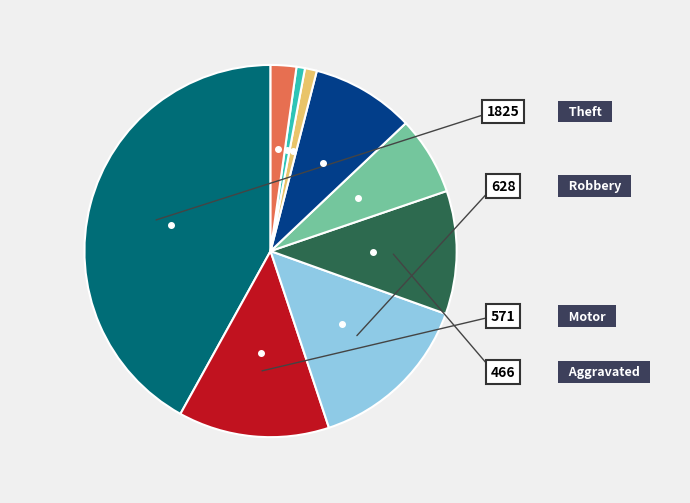

Does any single category account for the majority?

No